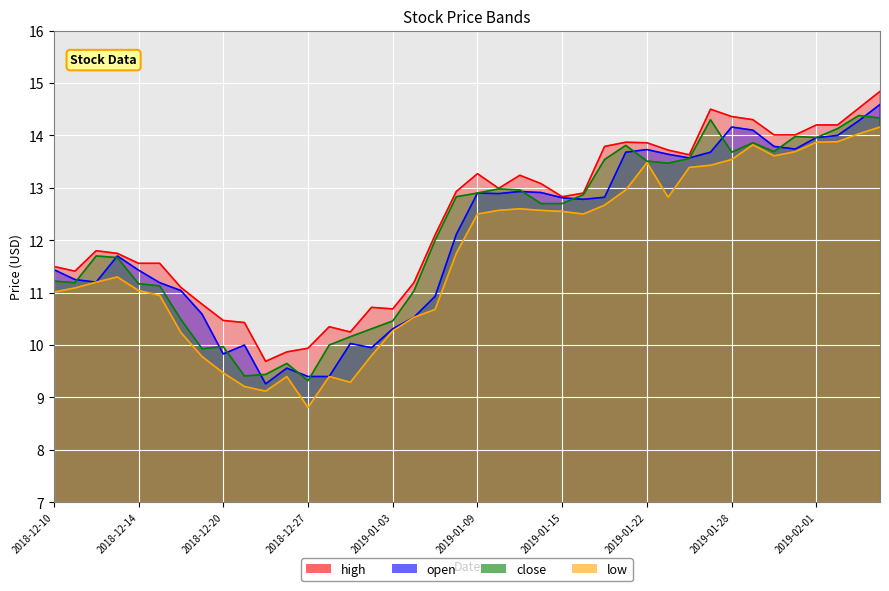

What is the value of the low point at the 30th from the left?

12.8